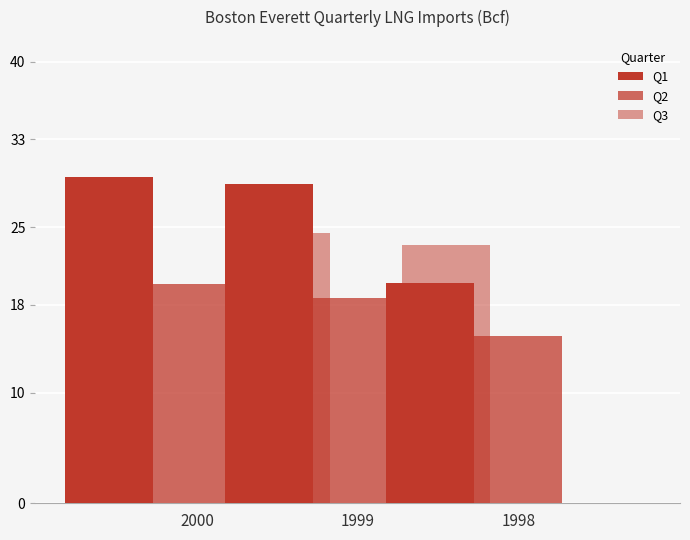

How many bars are there in total?

9